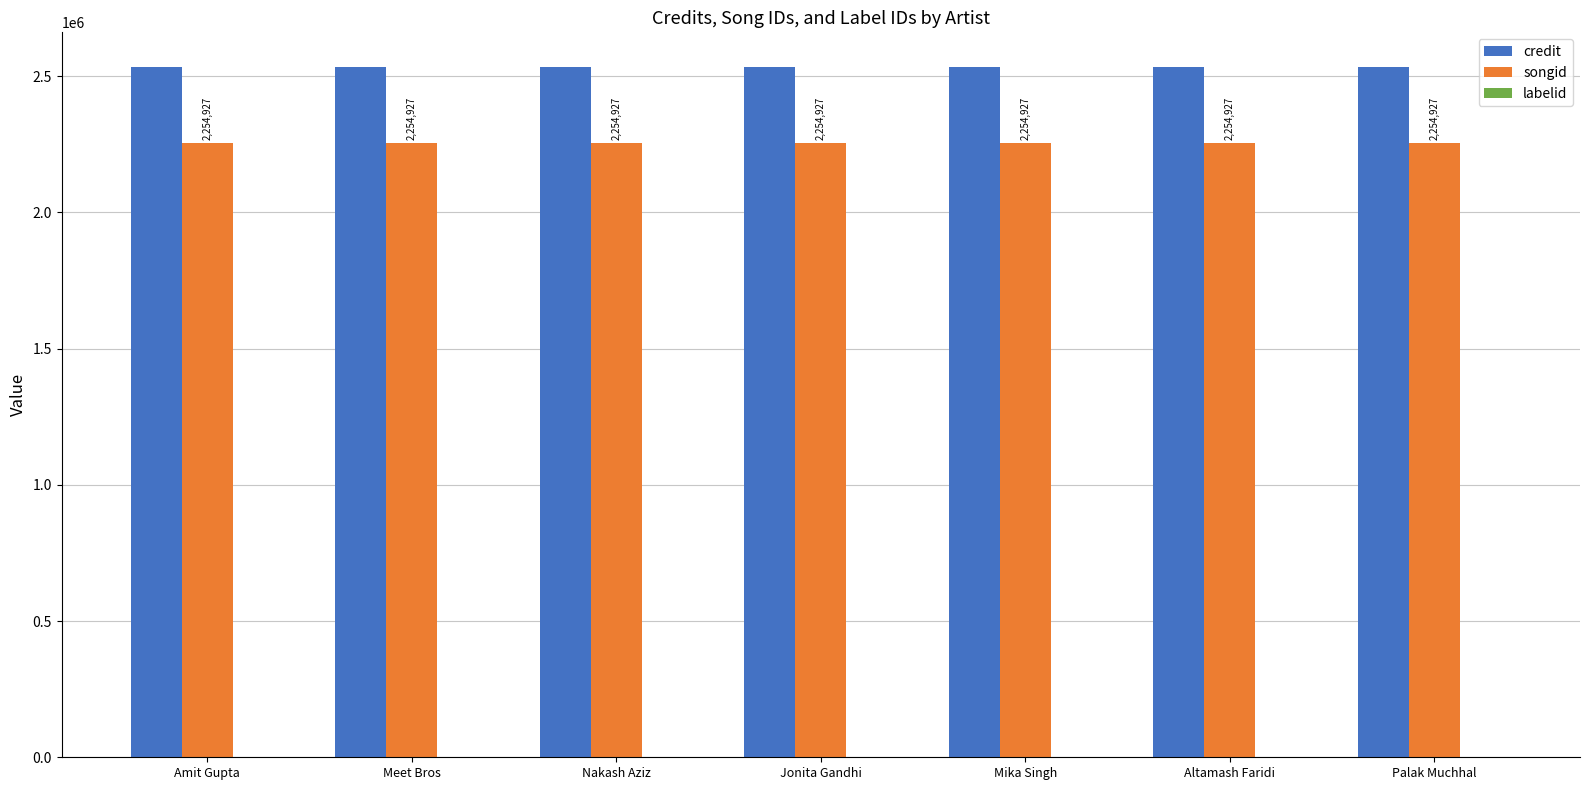

What is the maximum value shown in the chart?

2534392